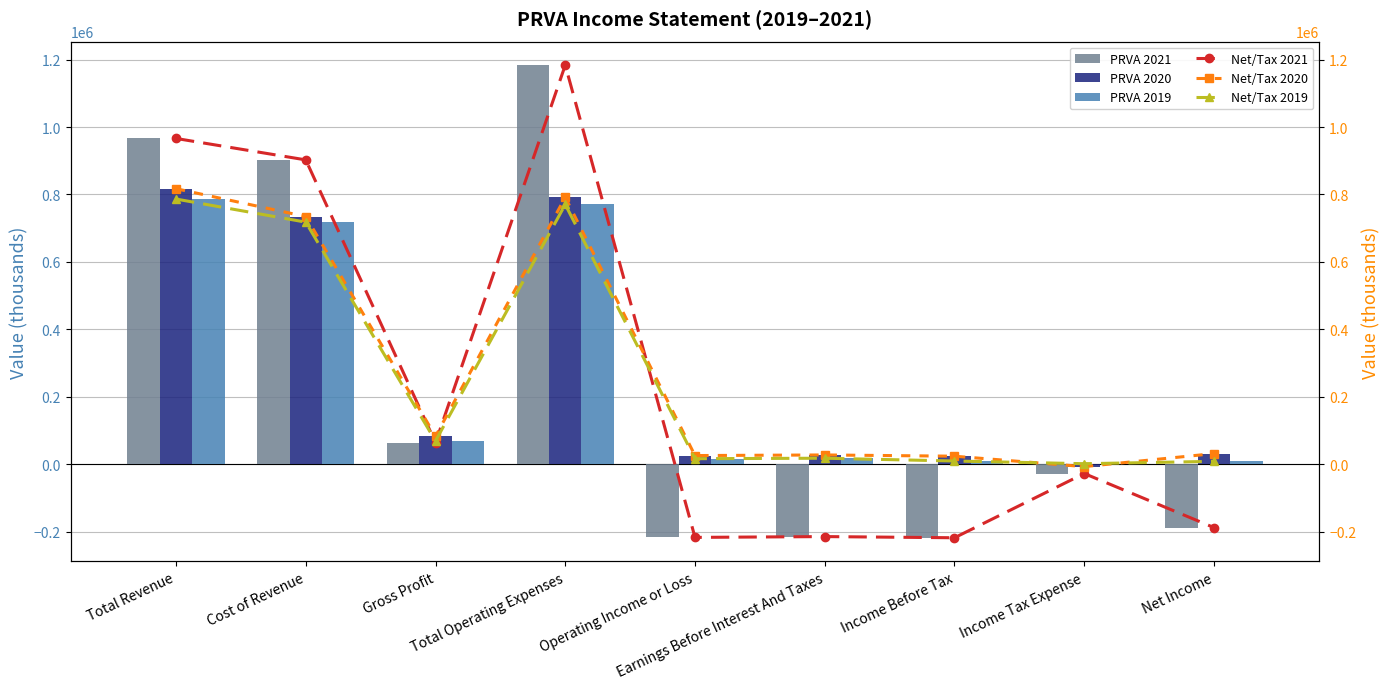

The value of Net/Tax 2019 at Net Income is 5527. True or false?

False